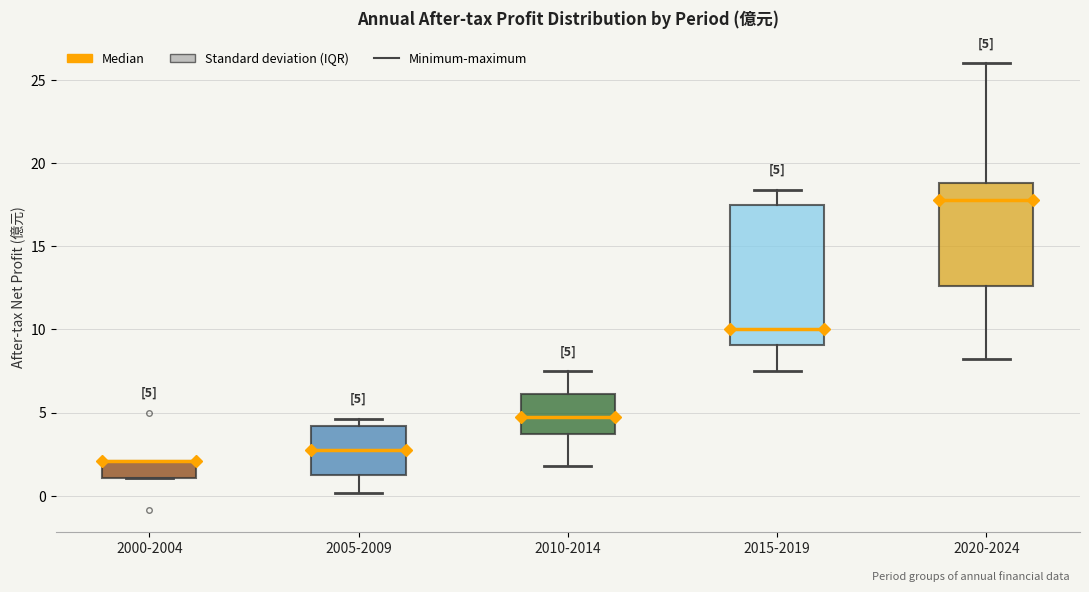

Which box is the tallest, from its lower edge to its upper edge?

2015-2019